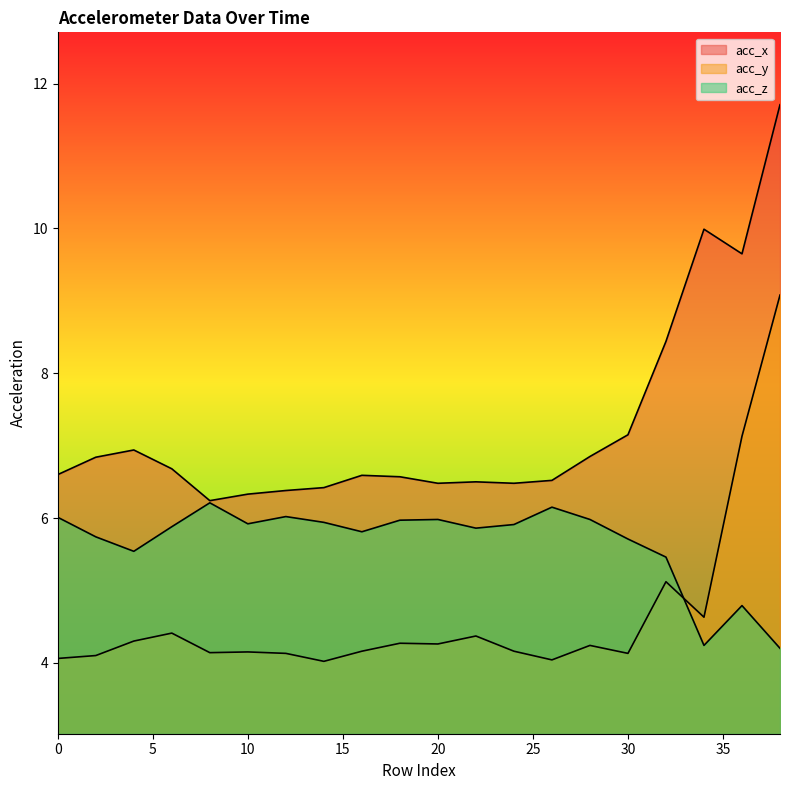

What is the average value of the acc_z series?

5.7